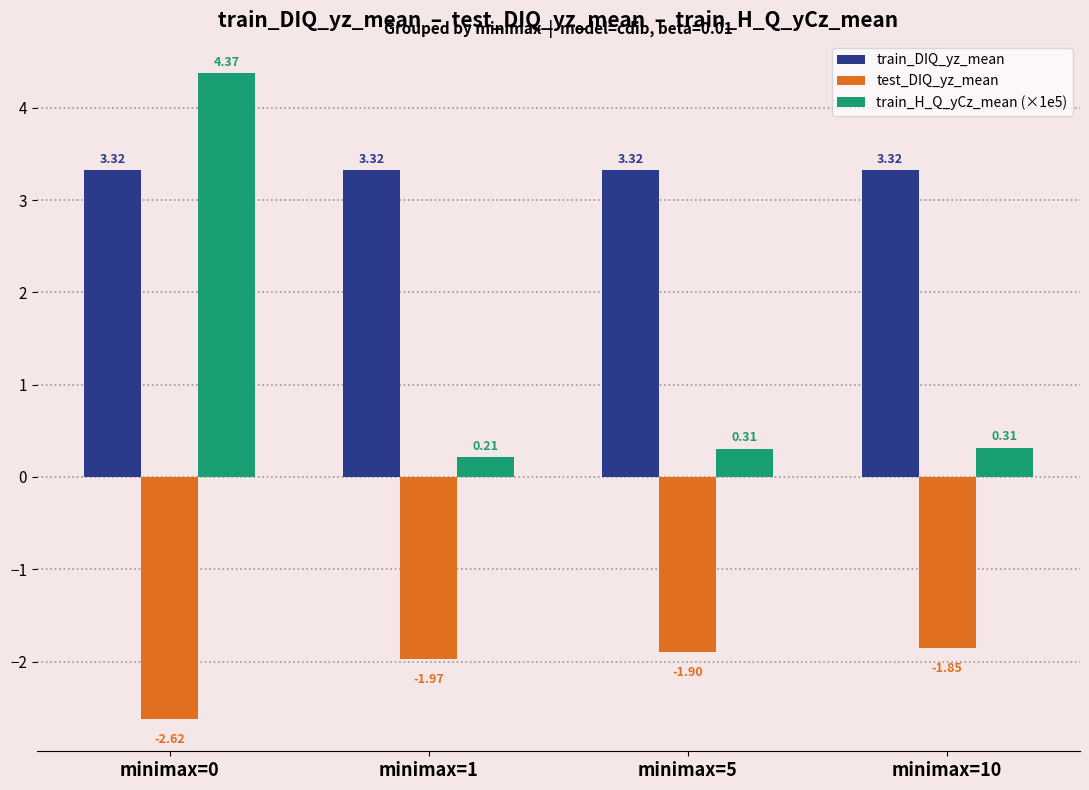

Count the number of data series in this chart.

3